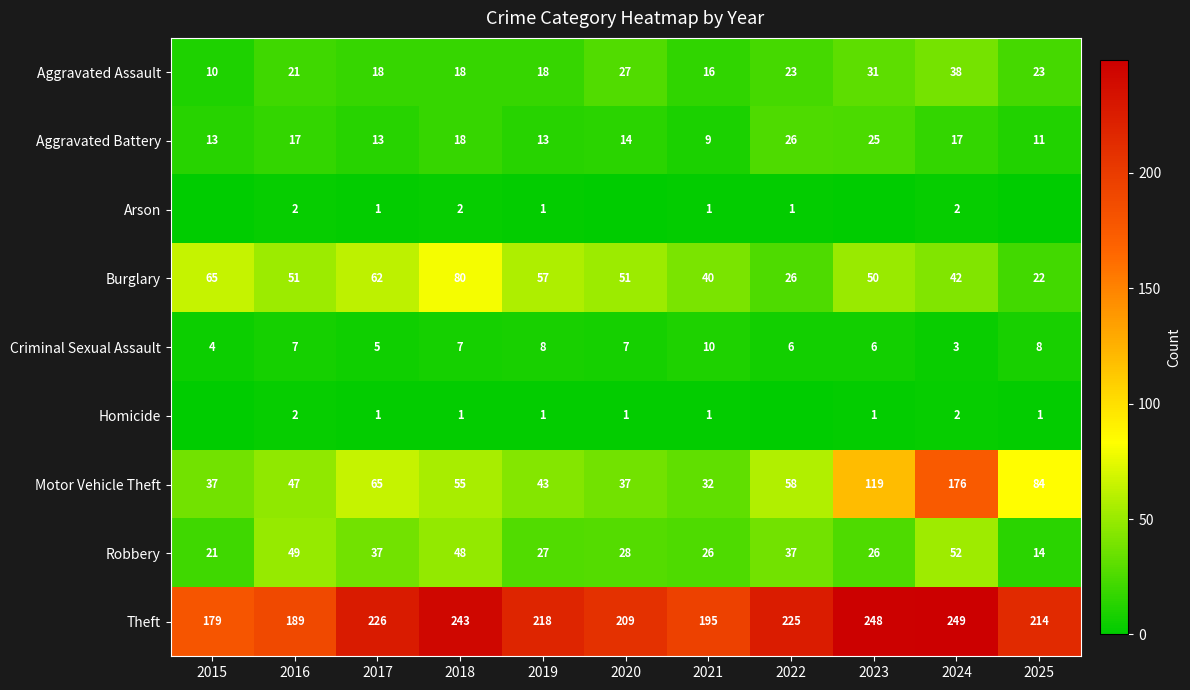

At how many categories does at least one series exceed 237?

3